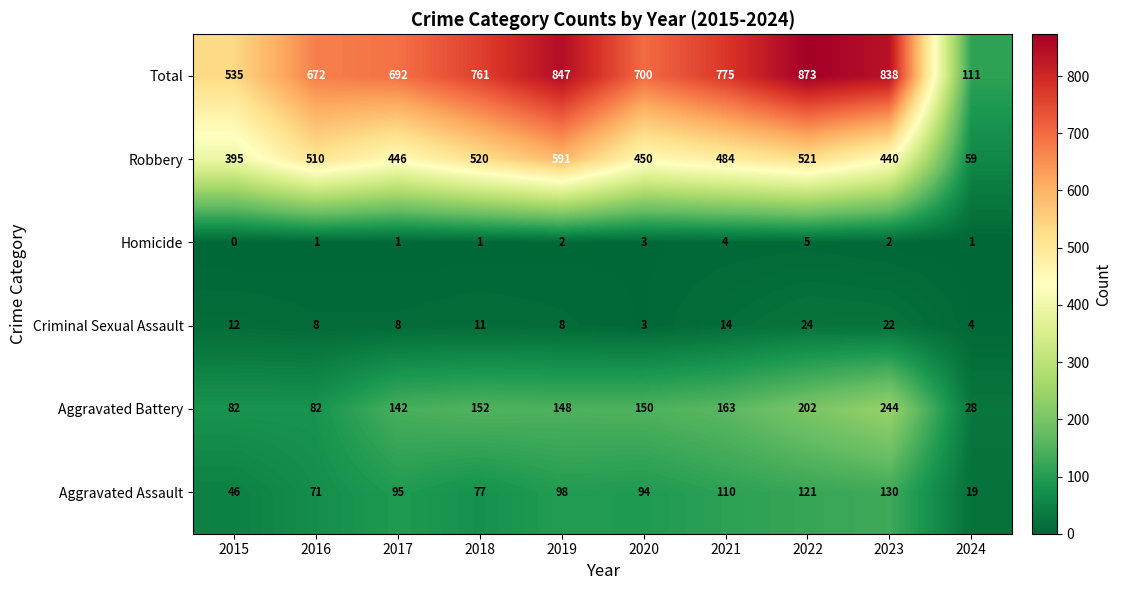

What is the difference between the highest and lowest values at 2020?

697